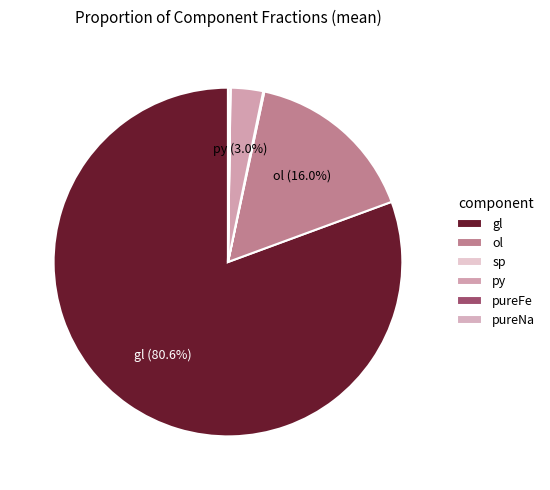

Which slice represents more than half of the pie?

gl